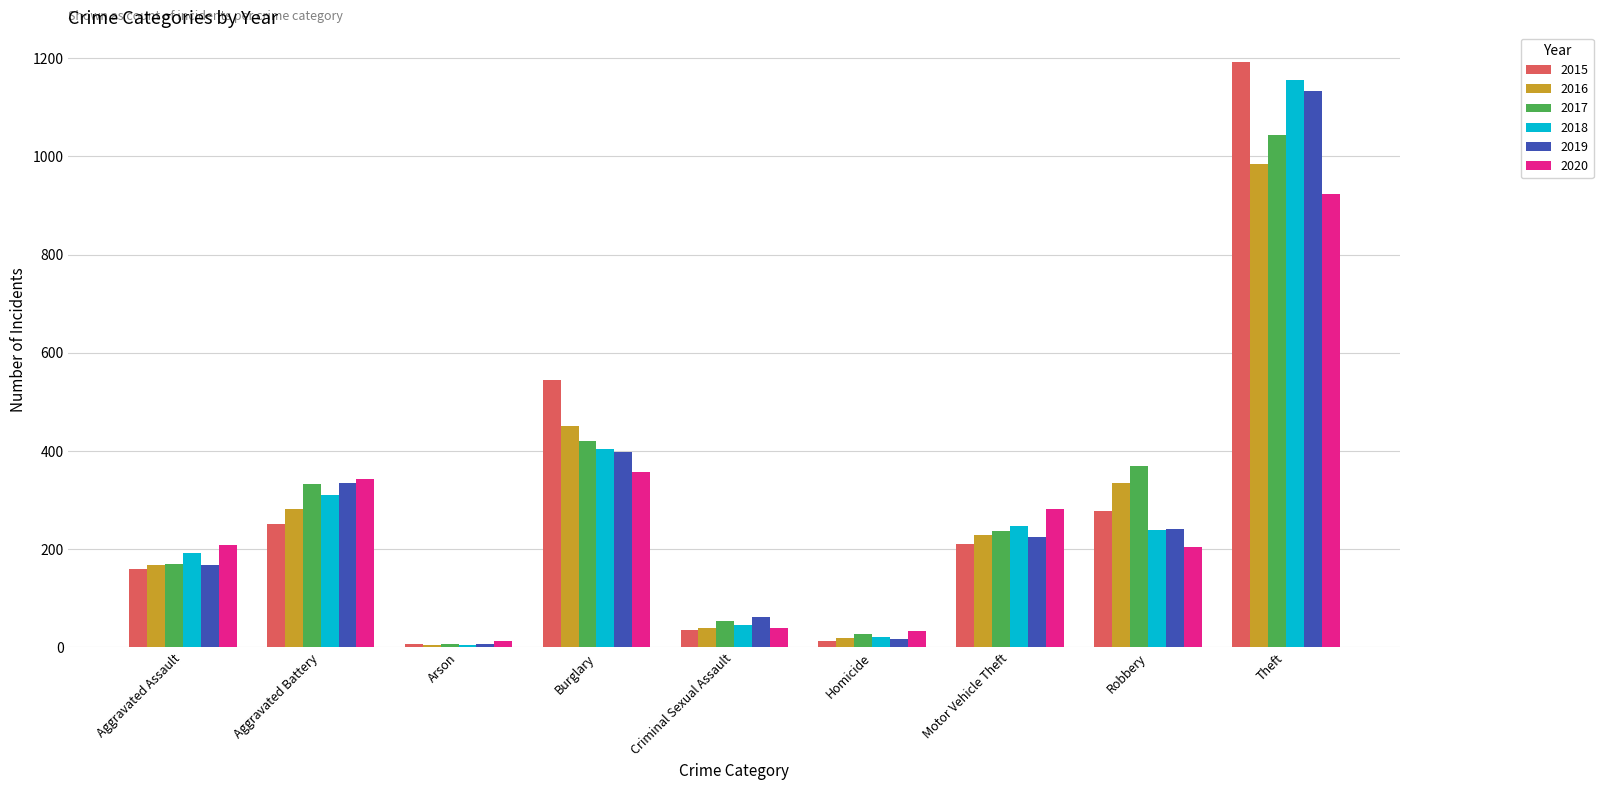

Is it true that 2019 equals 241 at Robbery?

True